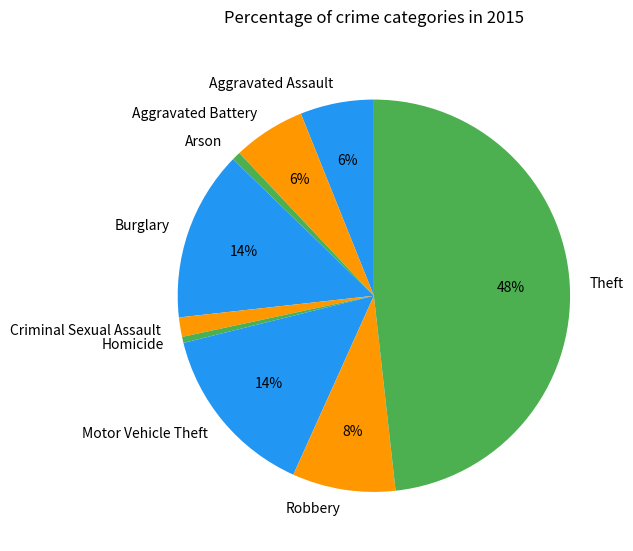

Which slice is the largest?

Theft